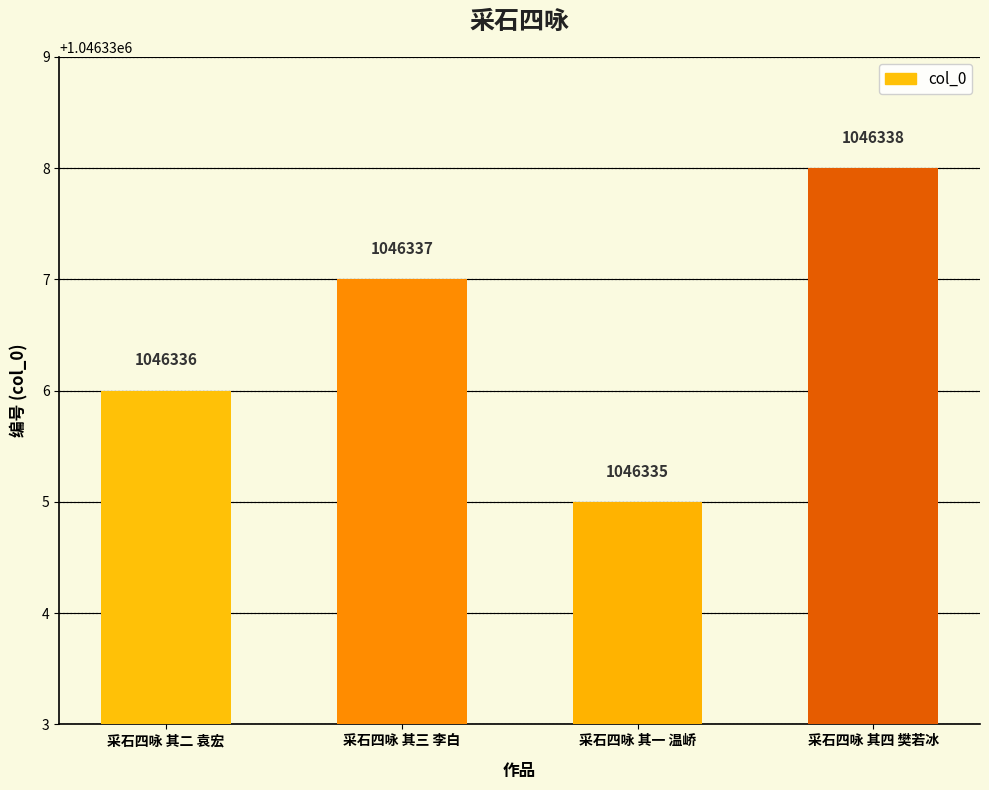

True or false: the data shows 1623212 at 采石四咏 其一 温峤.

False